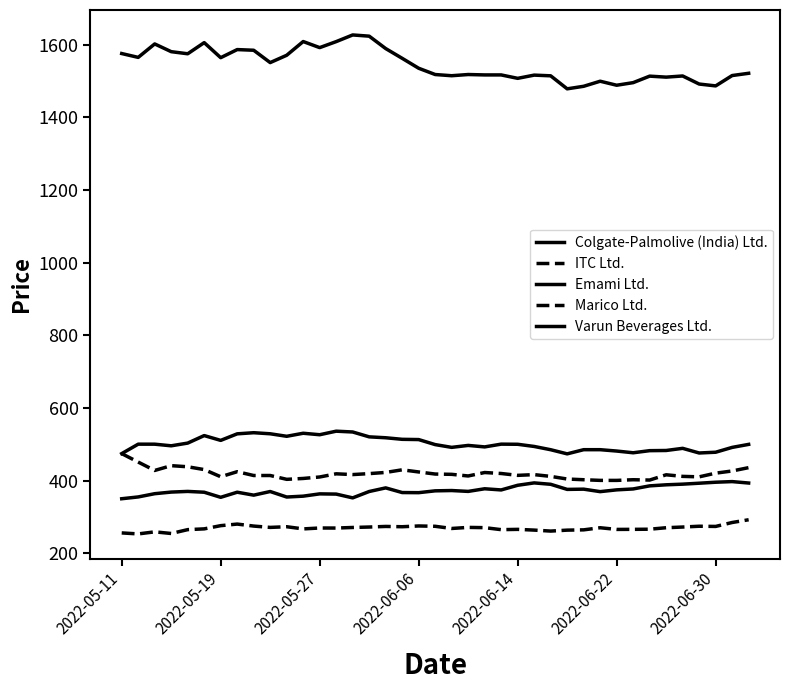

In Marico Ltd., how many points are lower than both neighbors (excluding endpoints)?

10